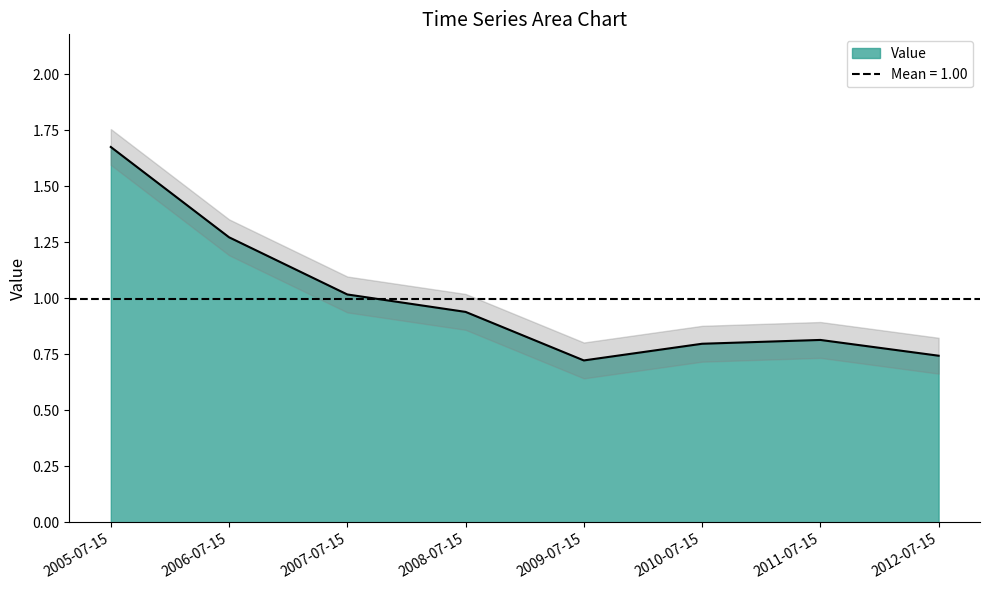

How many distinct data groups are displayed?

1